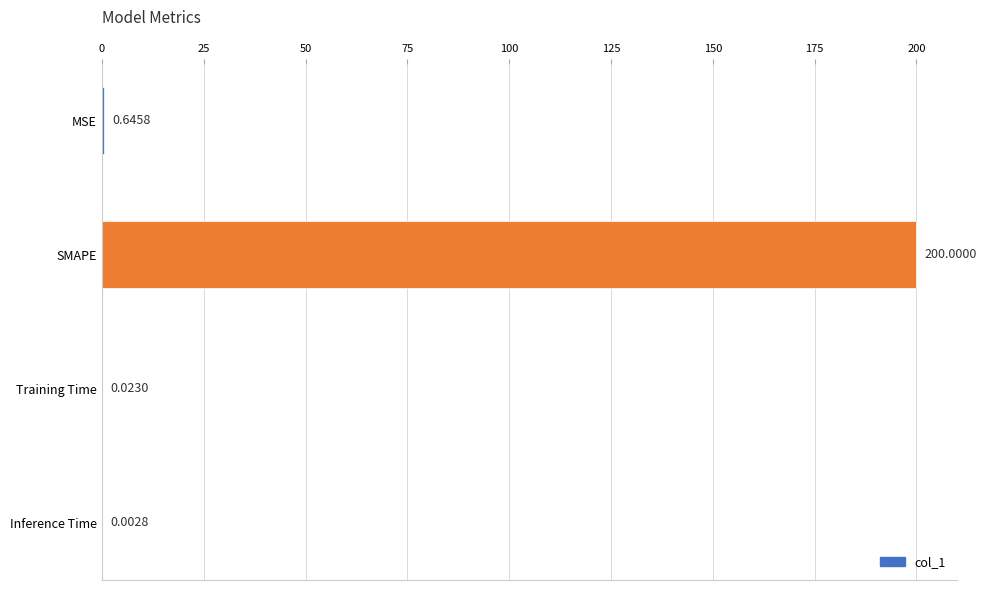

What is the change in value from SMAPE to Training Time?

-200.0